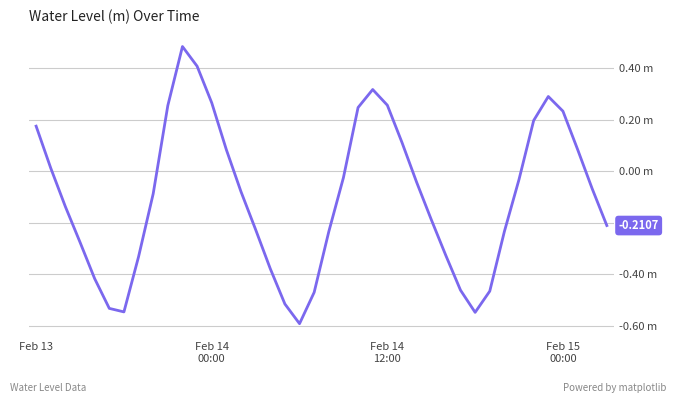

Is this an area chart (filled region under the line)?

No